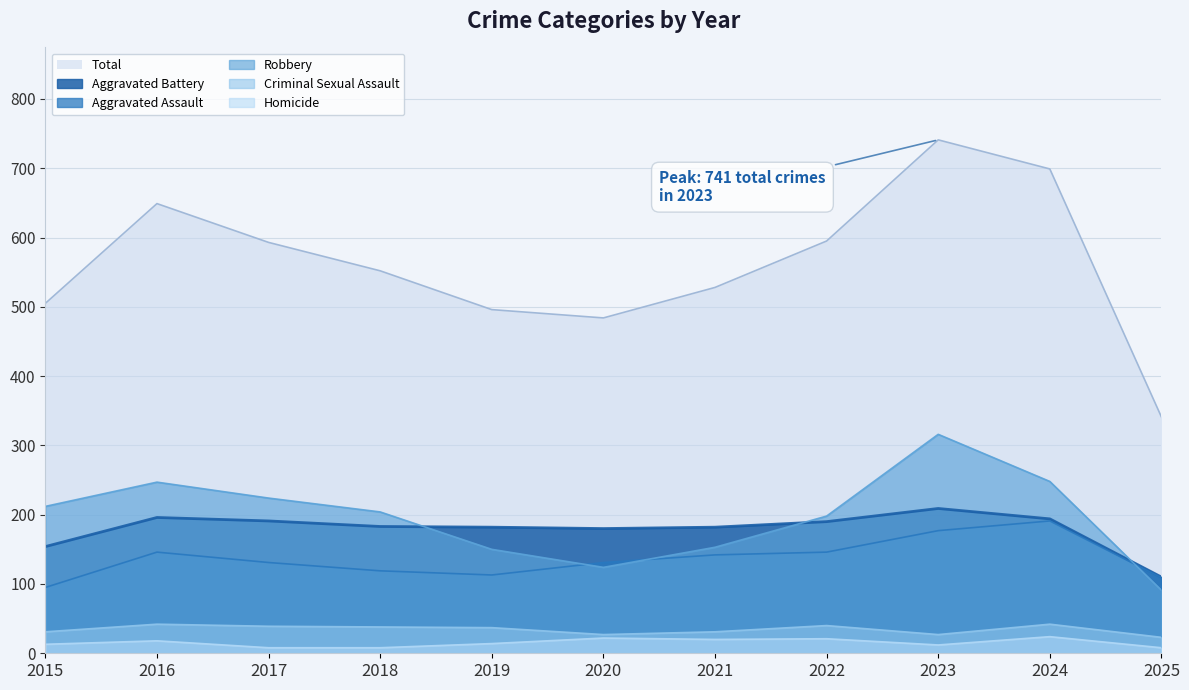

List the labels in order of Aggravated Battery value, smallest first.

2025, 2015, 2020, 2019, 2021, 2018, 2022, 2017, 2024, 2016, 2023